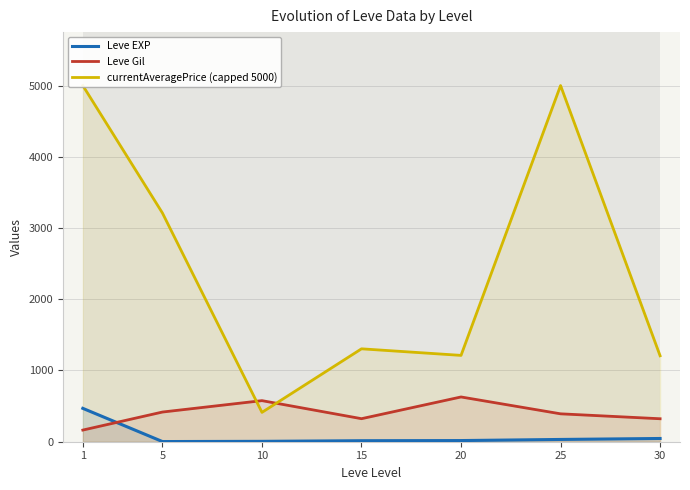

What is the difference between the second highest and minimum values in the Leve EXP series?

43.2